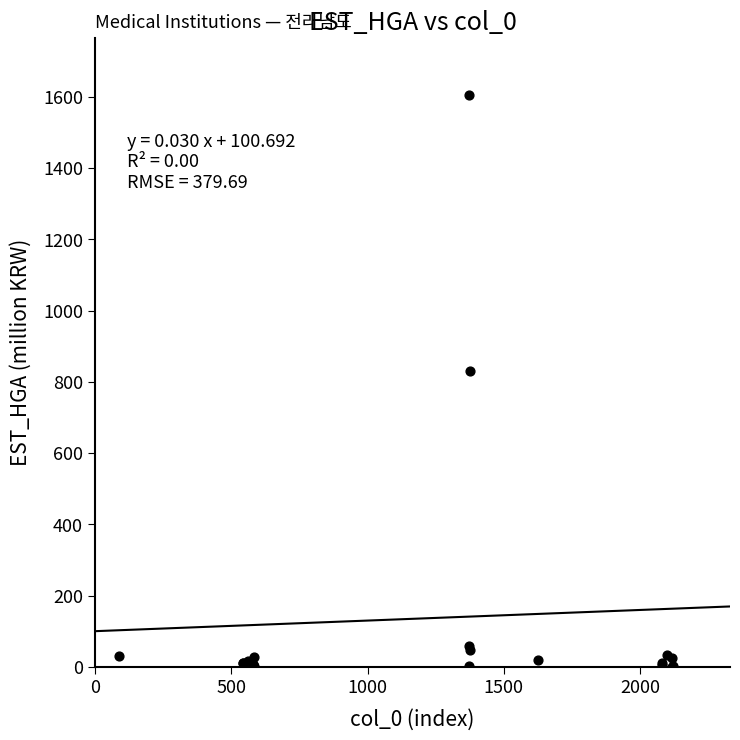

What Y value in the scatter plot is closest to 802?

830.5